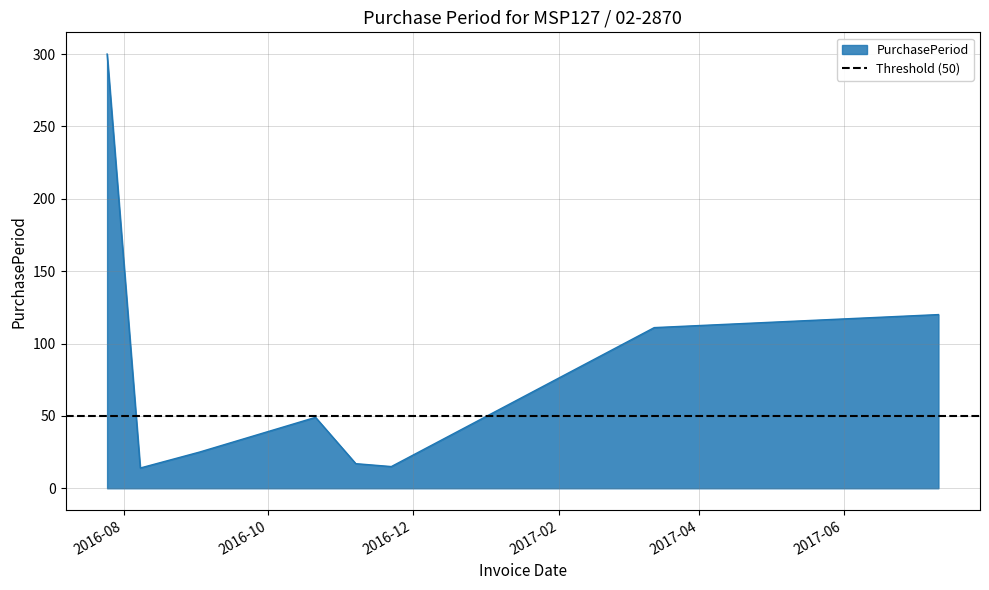

What is the maximum value shown in the chart?

300